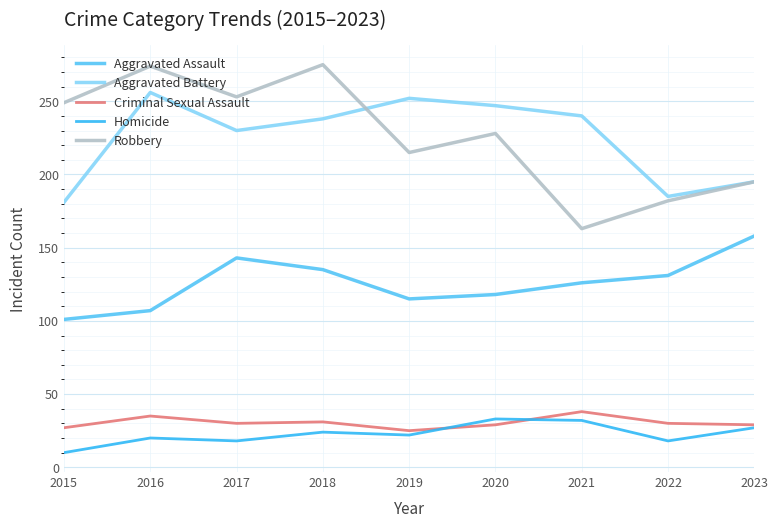

What is the difference between the second highest and minimum values in the Aggravated Battery series?

71